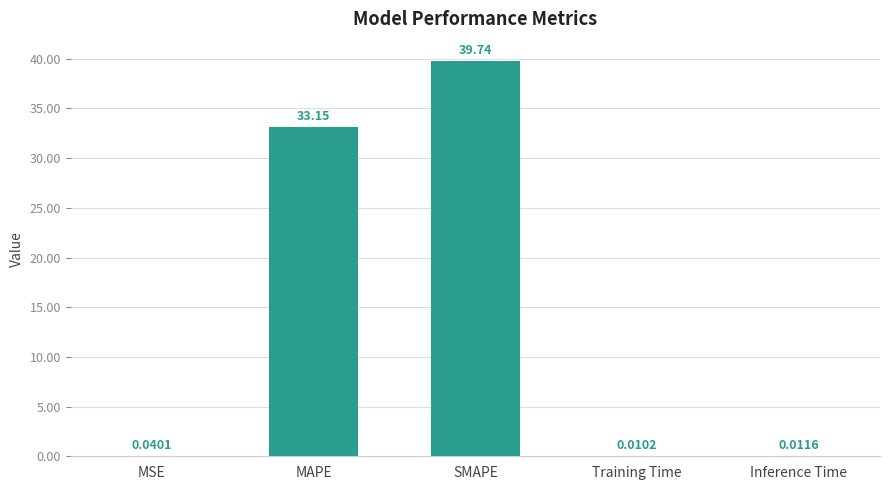

Between SMAPE and MAPE, which is larger?

SMAPE